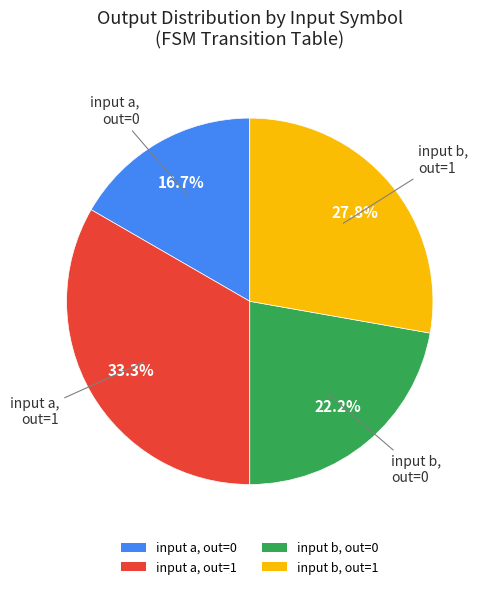

How many slices are in this pie chart?

4